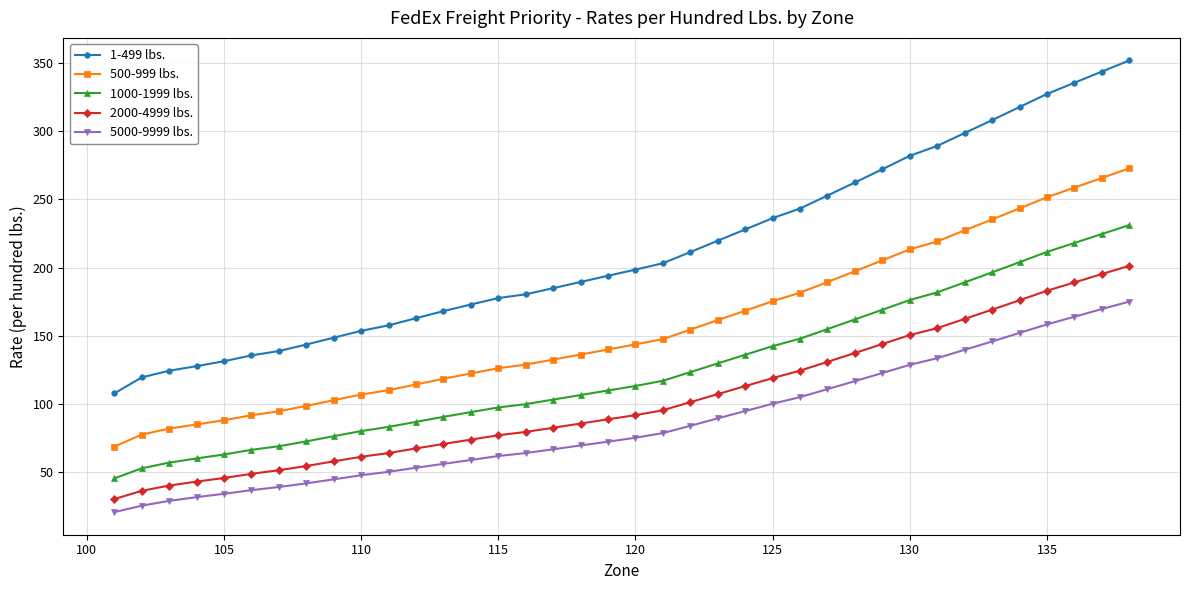

What are all the series names shown in the legend?

1-499 lbs., 500-999 lbs., 1000-1999 lbs., 2000-4999 lbs., 5000-9999 lbs.